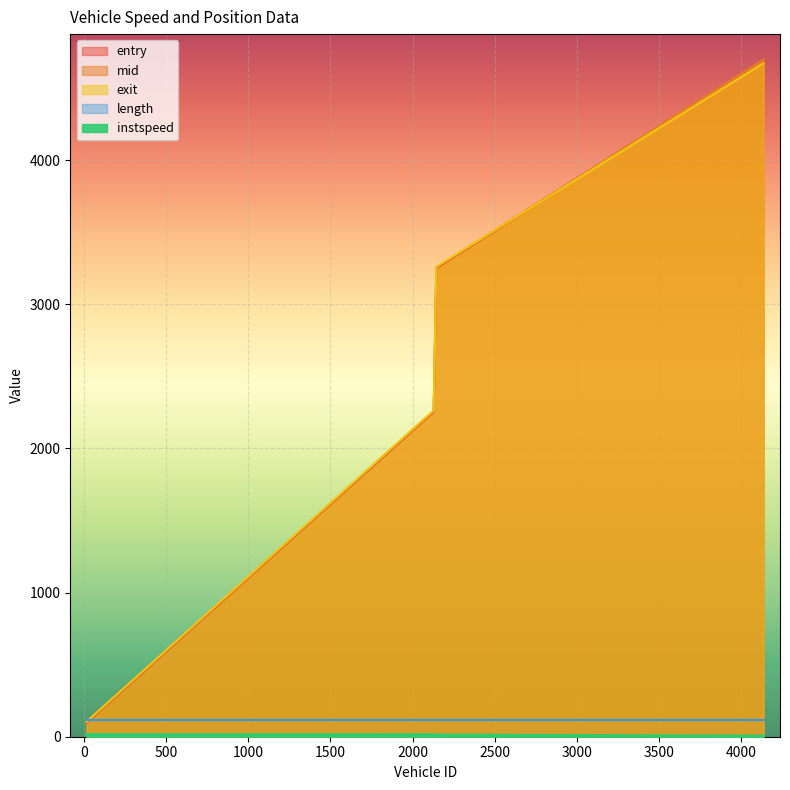

What is the greatest value displayed?

4698.1